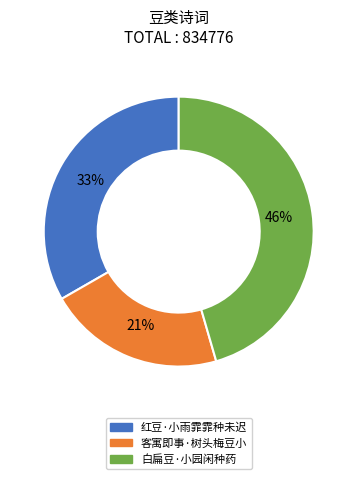

Does 白扁豆·小园闲种药 represent more than half of the total?

No